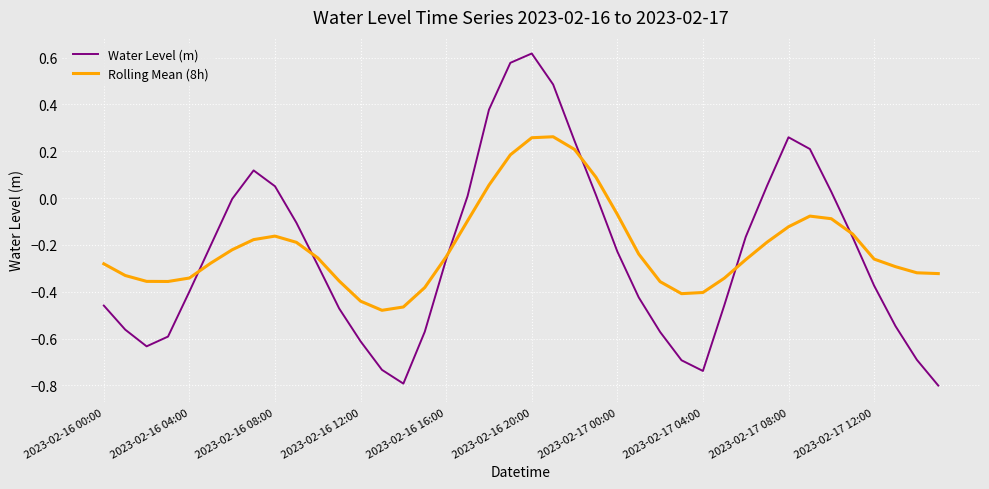

Which series has the widest spread of values?

Water Level (m)